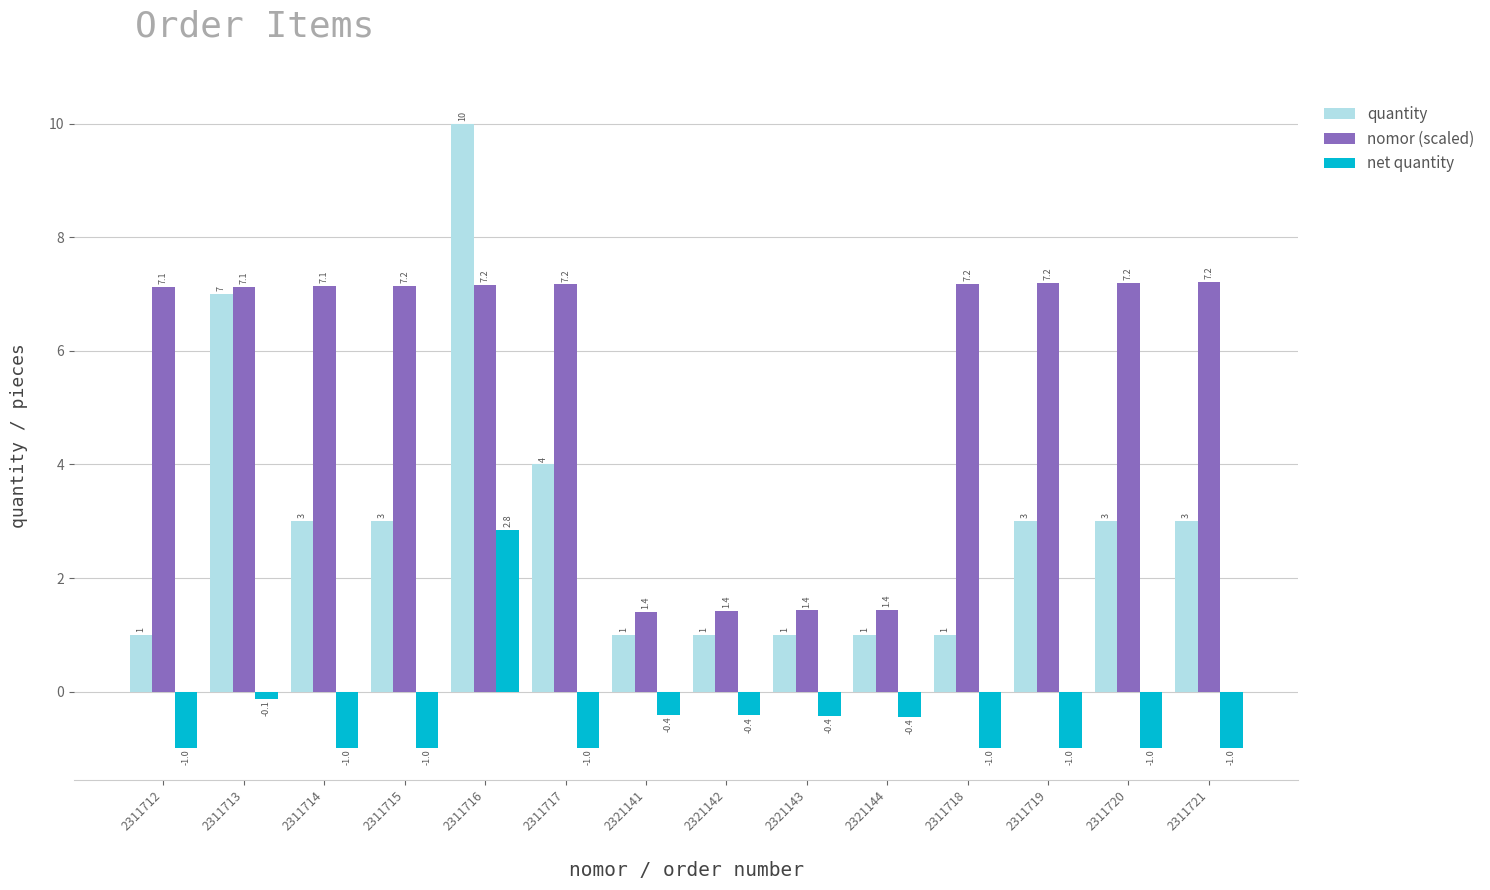

How many groups of bars are there?

14